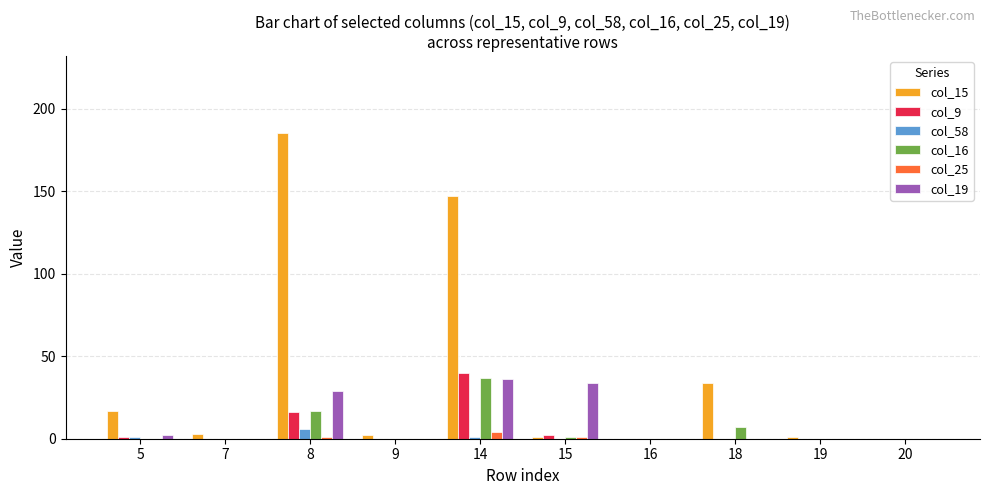

Which series has the largest total across all categories?

col_15